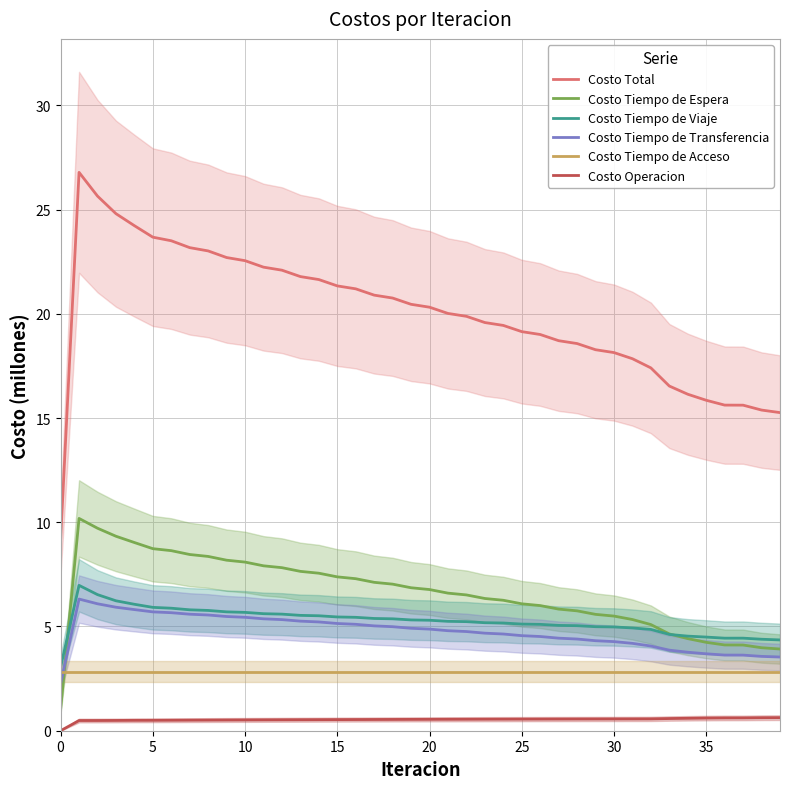

Is the value of Costo Tiempo de Viaje at 38 greater than the value of Costo Total at 21?

No